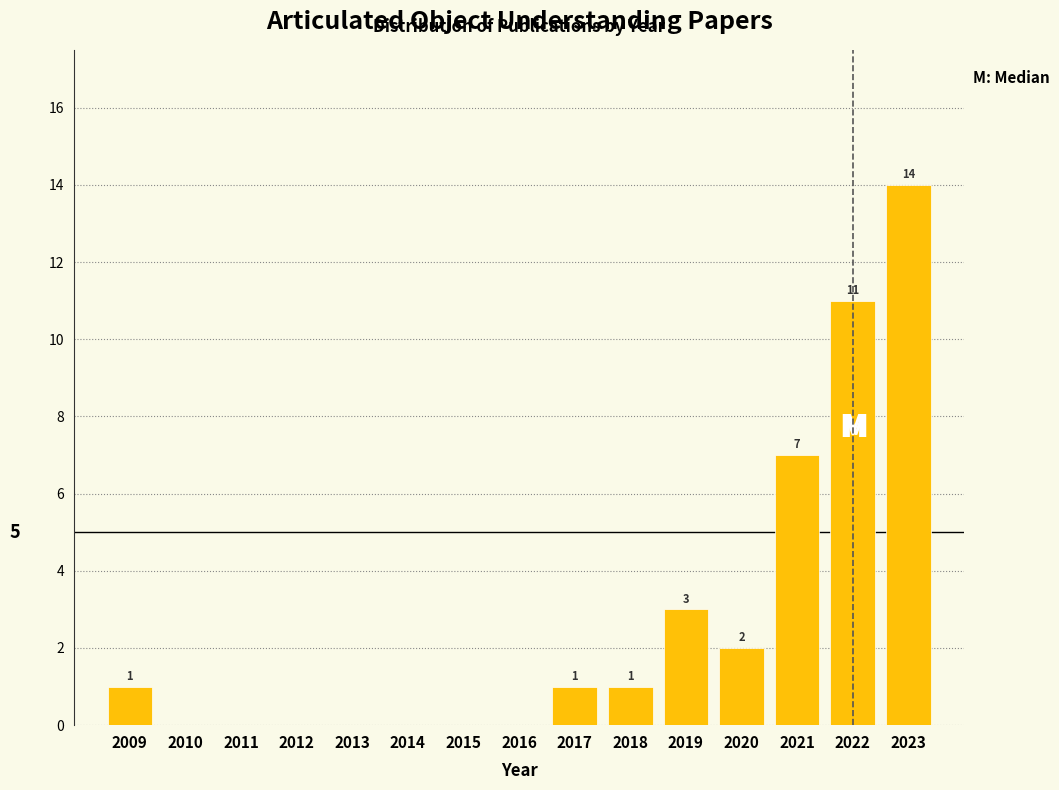

Which range on the x-axis has the tallest bar?

2022.5 to 2023.5